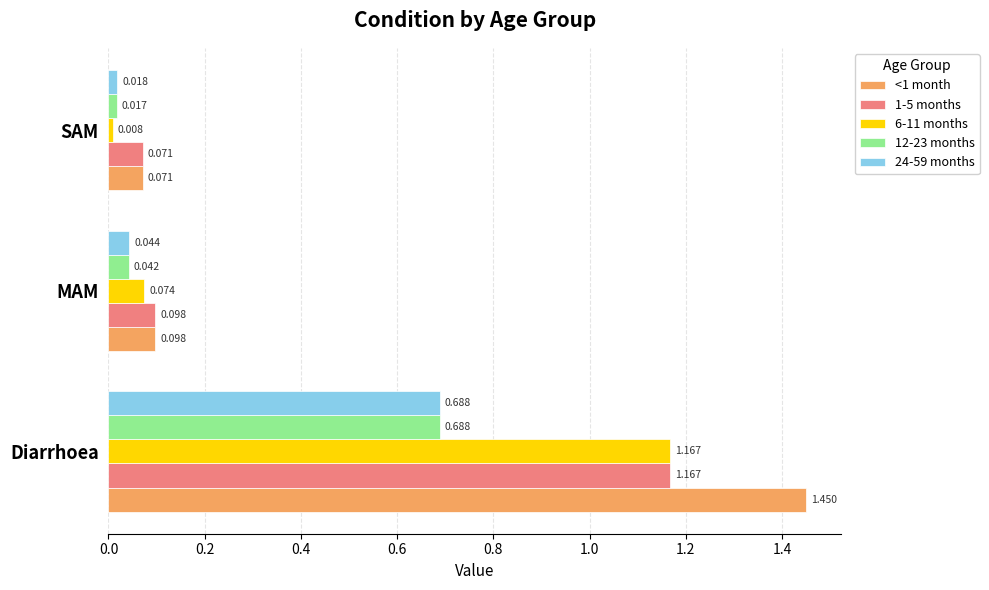

Rank the categories by 1-5 months value from highest to lowest.

Diarrhoea, MAM, SAM